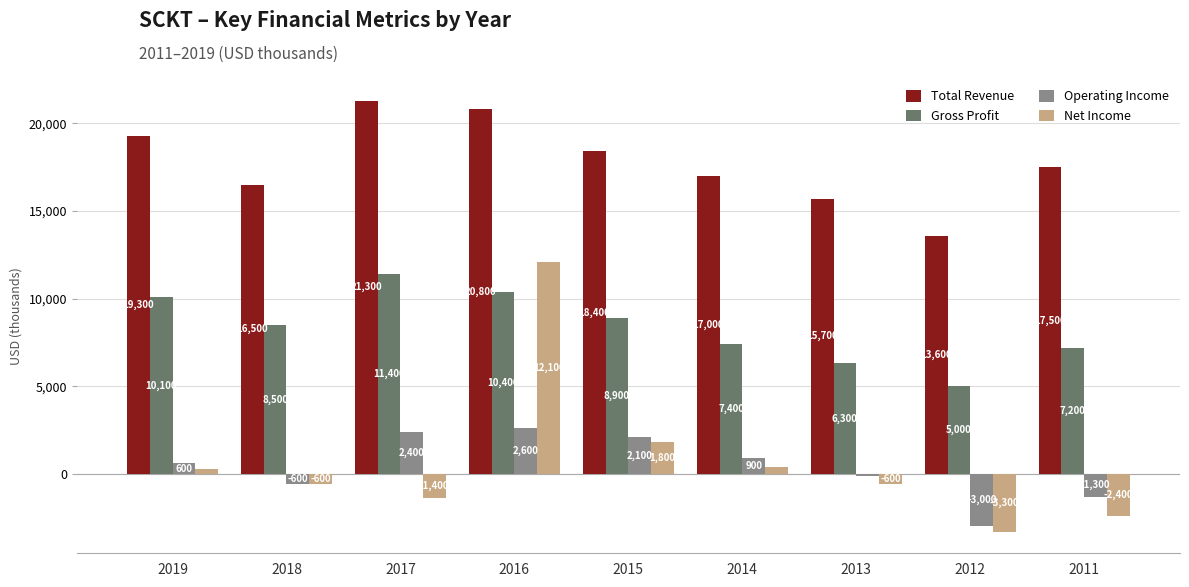

What is the difference between the maximum and minimum values in the Operating Income series?

5600